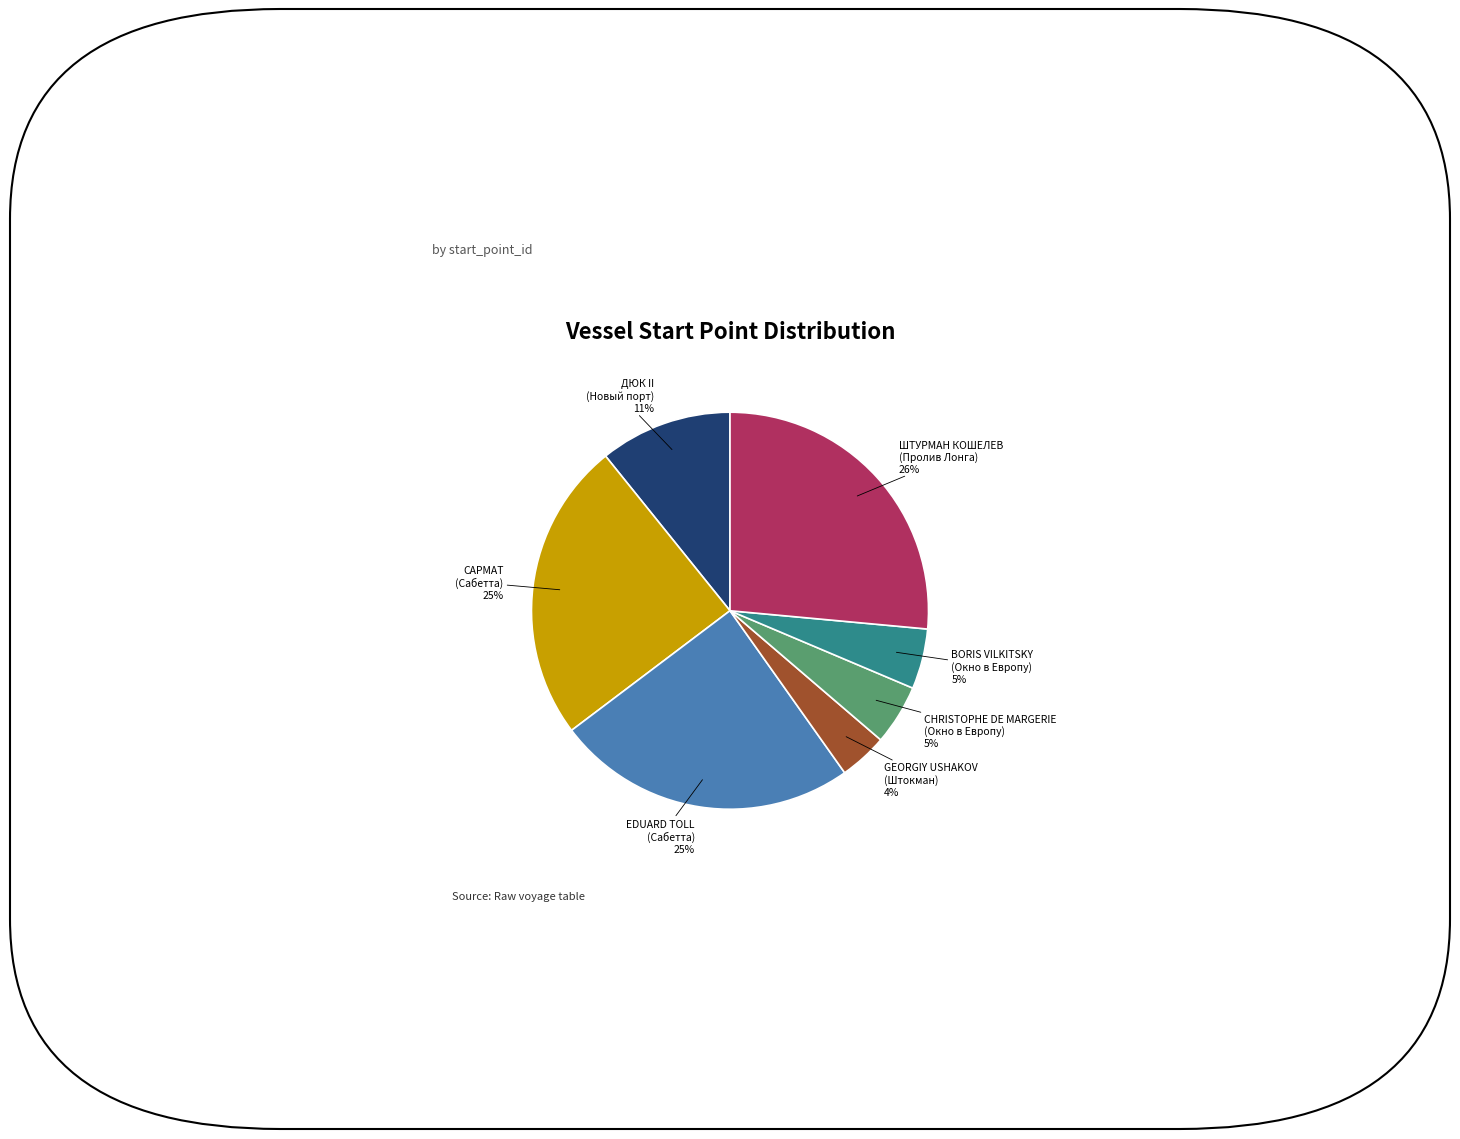

To the nearest percent, what is the average slice percentage?

14%